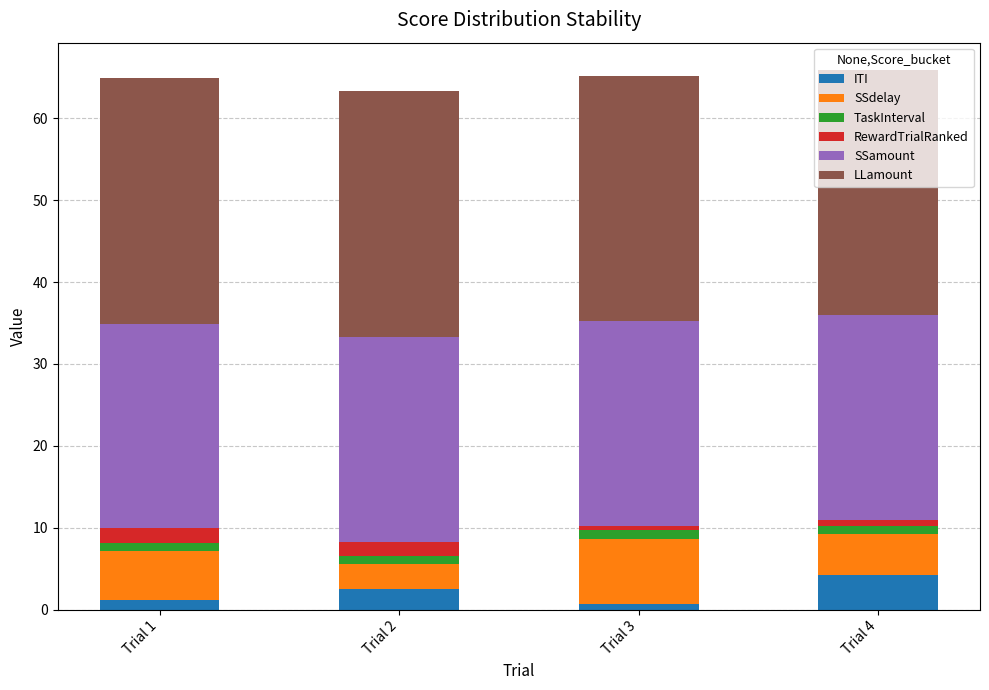

What is the average value of the ITI series?

2.1